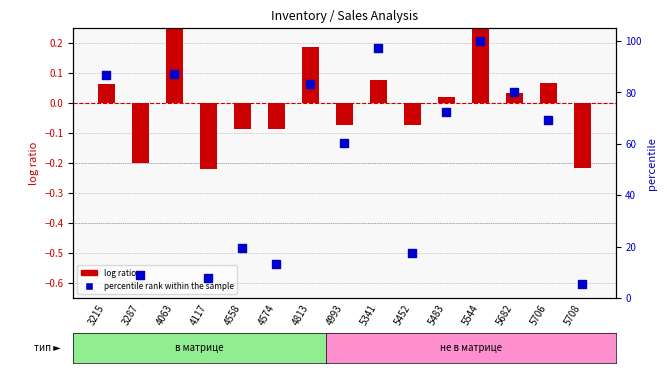

Is the value of log ratio at 4117 greater than the value of percentile rank within the sample at 5452?

No